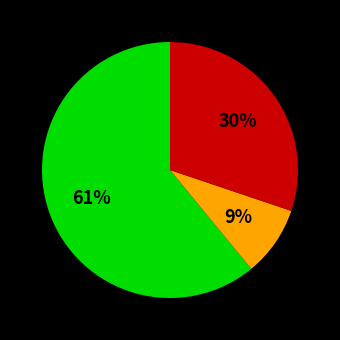

Is there a majority slice in this chart?

Yes